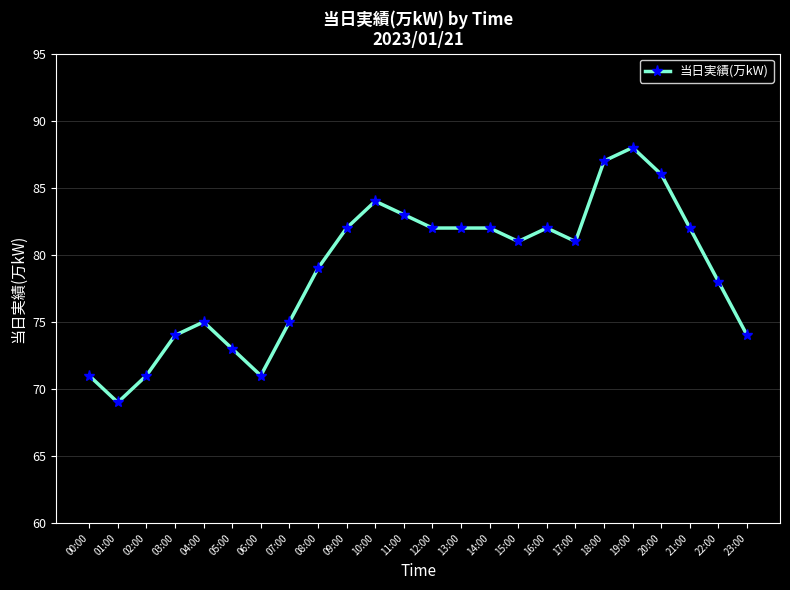

How many lines are shown in the chart?

1